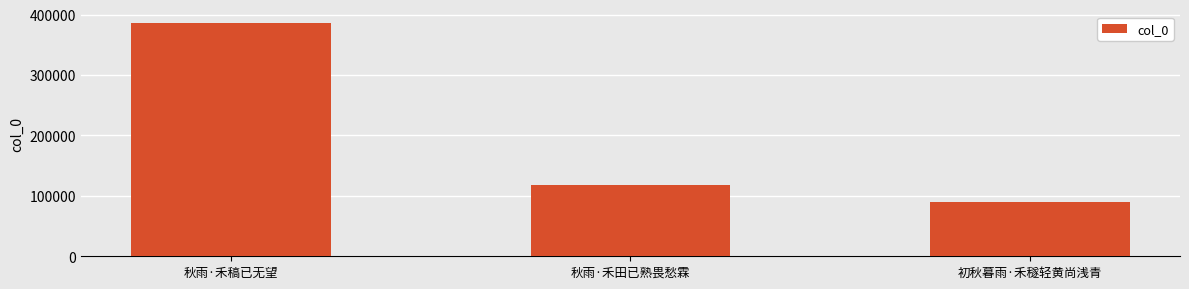

Reading left to right, transcribe all the data shown in this chart.

385920	118601	90670